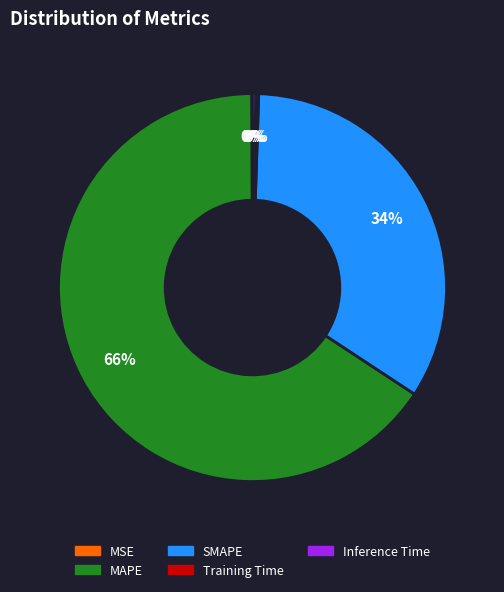

To the nearest percent, what is the difference between the largest and smallest slice percentages?

66%